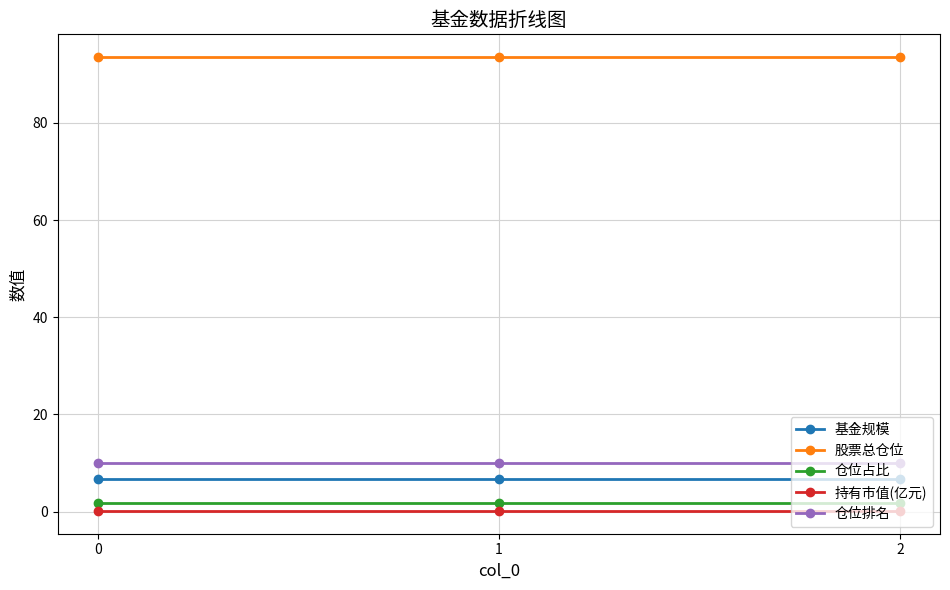

True or false: 仓位排名 has a value of 10.0 at 1.

True